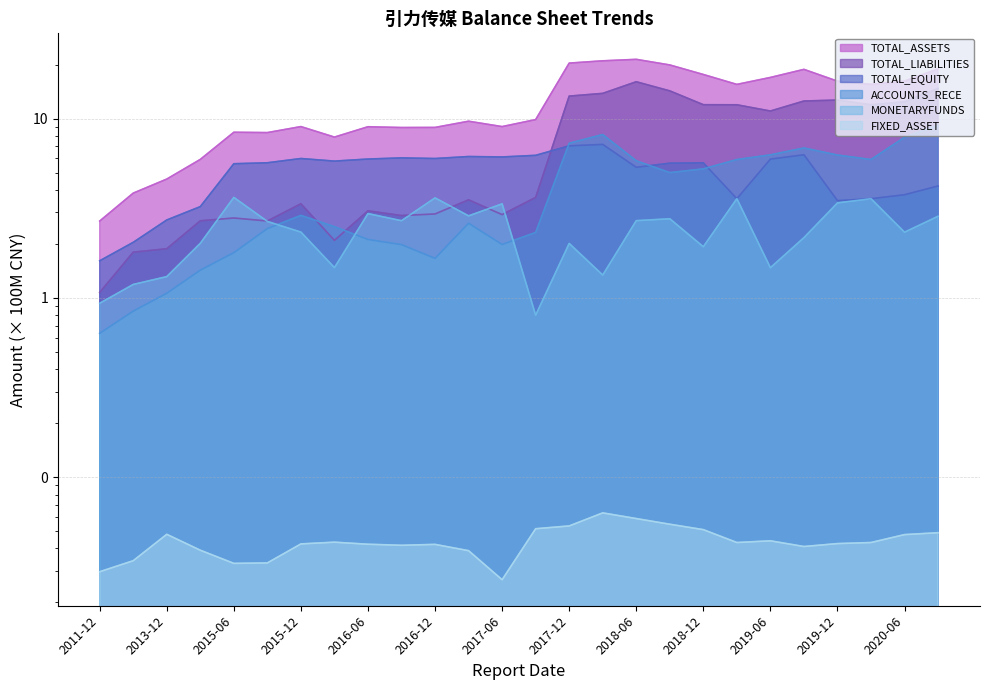

Where is the first local maximum for TOTAL_LIABILITIES?

2015-06